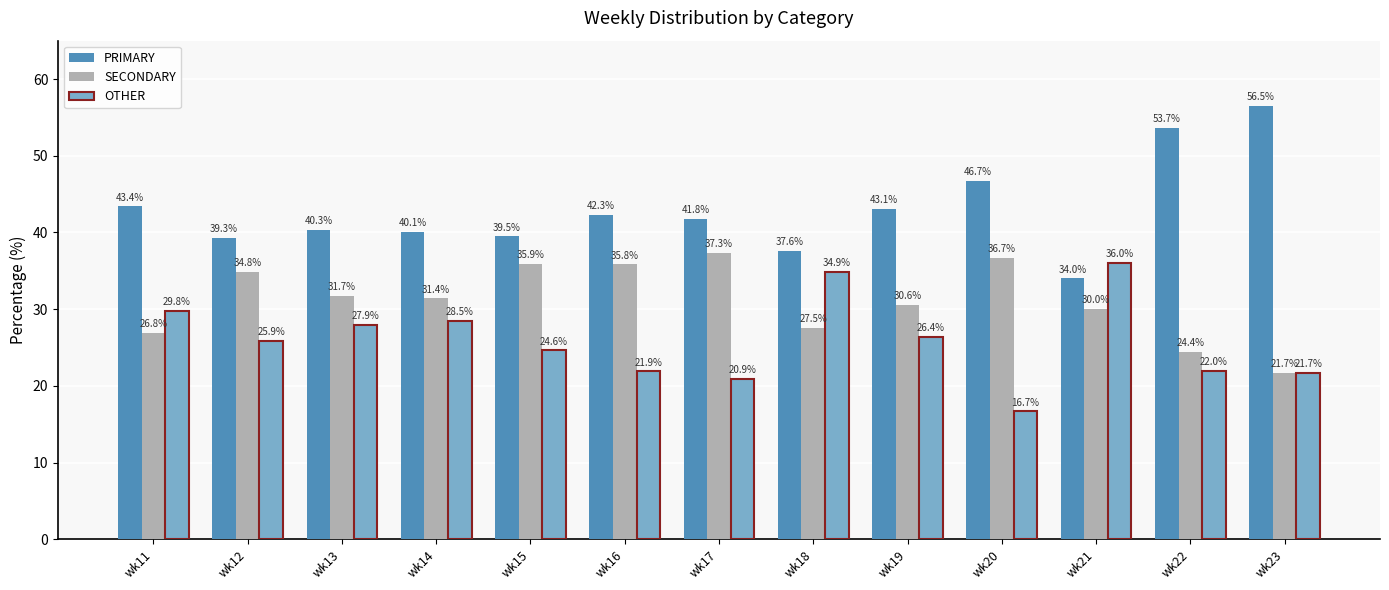

Reading left to right, list all the values displayed in this chart.

PRIMARY: wk11=43.4	wk12=39.3	wk13=40.3	wk14=40.1	wk15=39.5	wk16=42.3	wk17=41.8	wk18=37.6	wk19=43.1	wk20=46.7	wk21=34.0	wk22=53.7	wk23=56.5
SECONDARY: wk11=26.8	wk12=34.8	wk13=31.7	wk14=31.4	wk15=35.9	wk16=35.8	wk17=37.3	wk18=27.5	wk19=30.6	wk20=36.7	wk21=30.0	wk22=24.4	wk23=21.7
OTHER: wk11=29.8	wk12=25.9	wk13=27.9	wk14=28.5	wk15=24.6	wk16=21.9	wk17=20.9	wk18=34.9	wk19=26.4	wk20=16.7	wk21=36.0	wk22=22.0	wk23=21.7